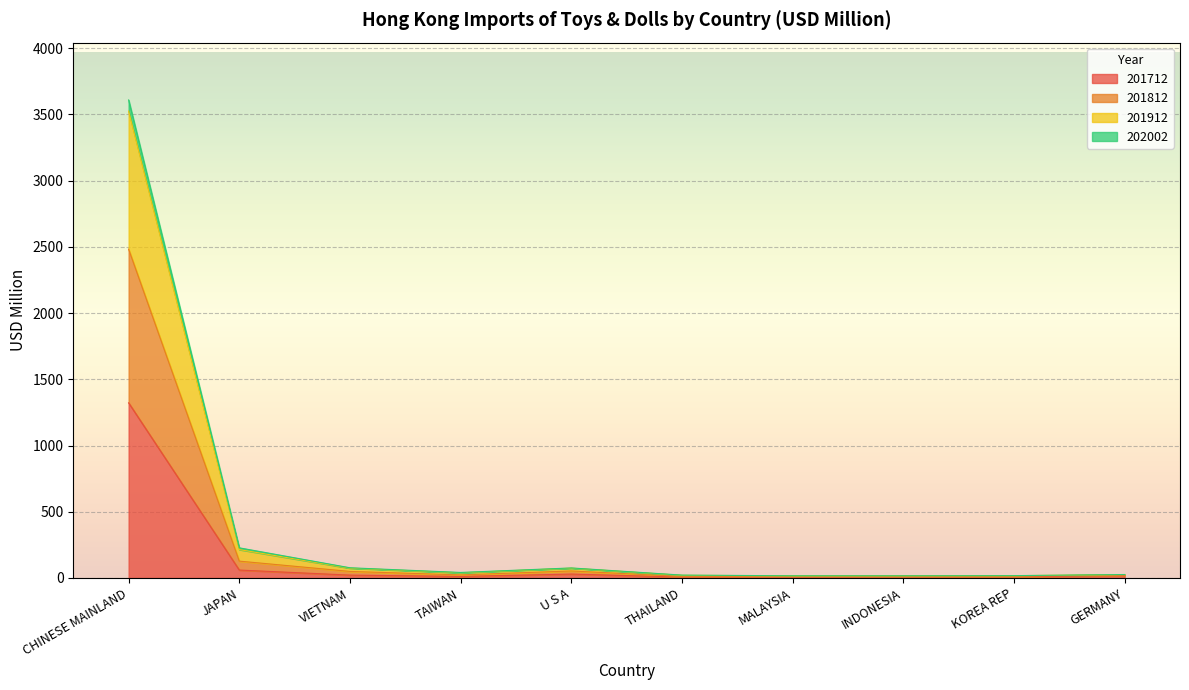

At which category is the sum across all series the highest?

CHINESE MAINLAND